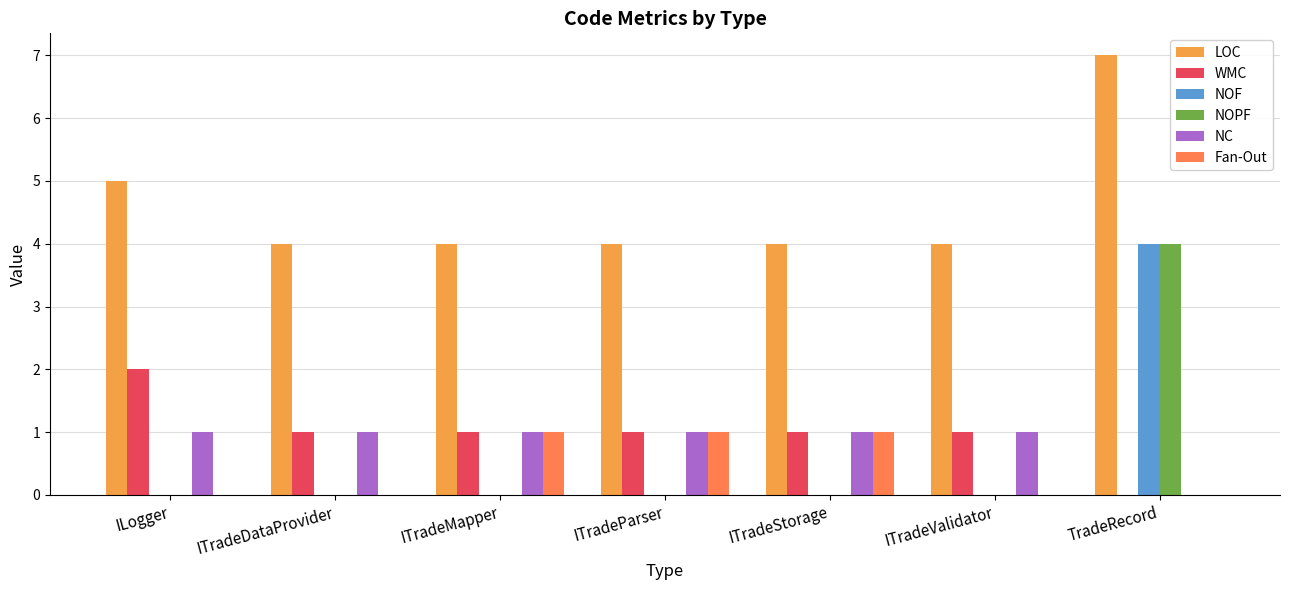

Between ITradeStorage and TradeRecord, which series saw the biggest shift?

NOF